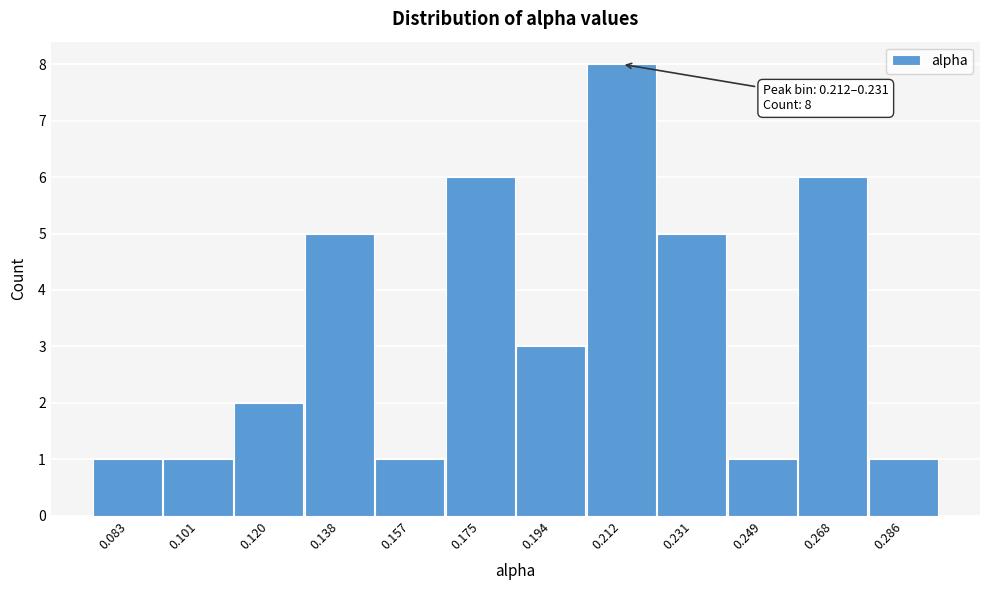

Reading right to left, extract all data points from this chart.

1	6	1	5	8	3	6	1	5	2	1	1